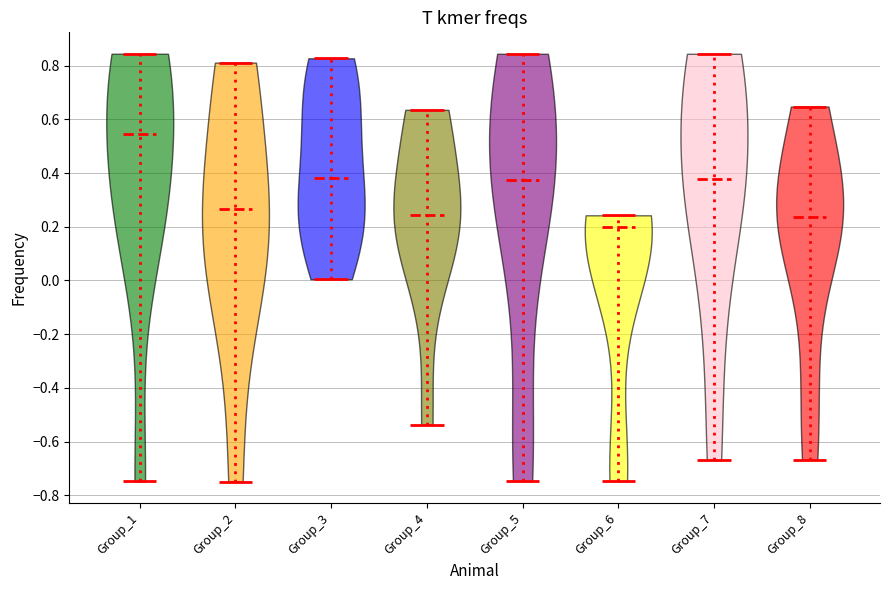

Reading left to right, read every violin against the y-axis: where its median line is, and the lowest and highest points it reaches. The values are not printed on the chart, so give them approximately, as read against the axis.

Group_1: median line 0.54, lowest point -0.74, highest point 0.84
Group_2: median line 0.26, lowest point -0.74, highest point 0.82
Group_3: median line 0.38, lowest point 0.00, highest point 0.82
Group_4: median line 0.24, lowest point -0.54, highest point 0.64
Group_5: median line 0.38, lowest point -0.74, highest point 0.84
Group_6: median line 0.20, lowest point -0.74, highest point 0.24
Group_7: median line 0.38, lowest point -0.66, highest point 0.84
Group_8: median line 0.24, lowest point -0.66, highest point 0.64